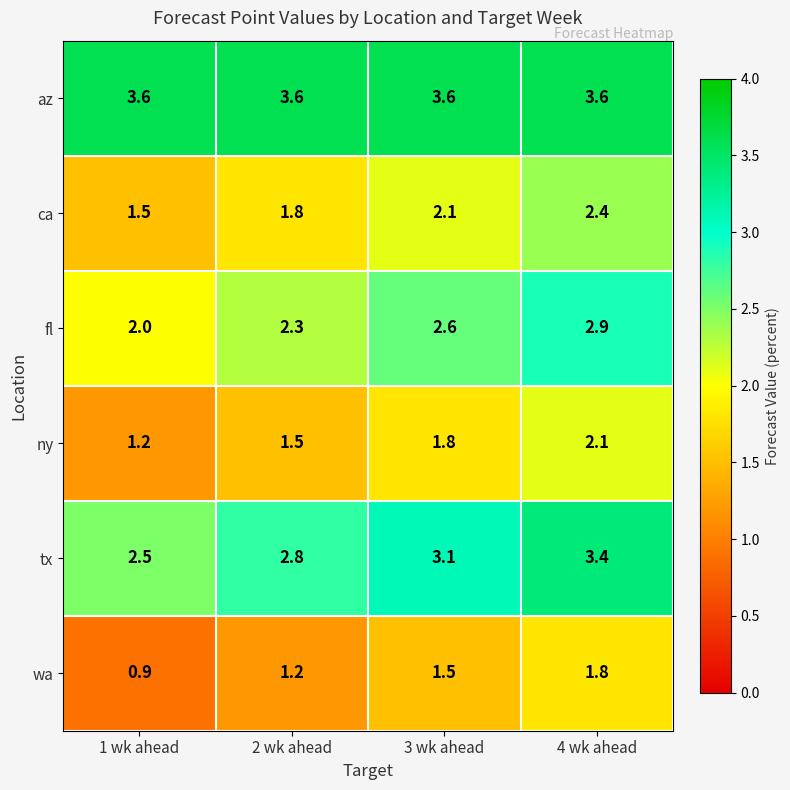

What is the spread (max minus min) of values at 2 wk ahead?

2.4